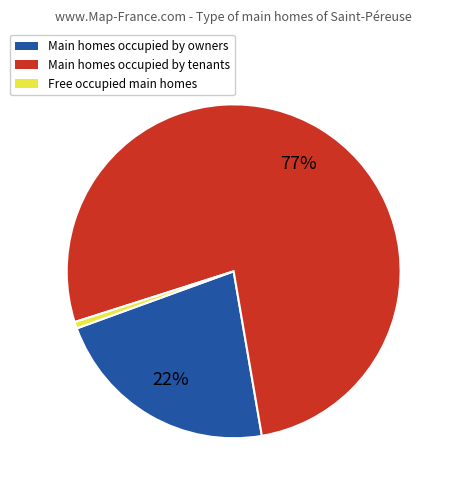

The Free occupied main homes slice represents 1% of the pie. True or false?

True